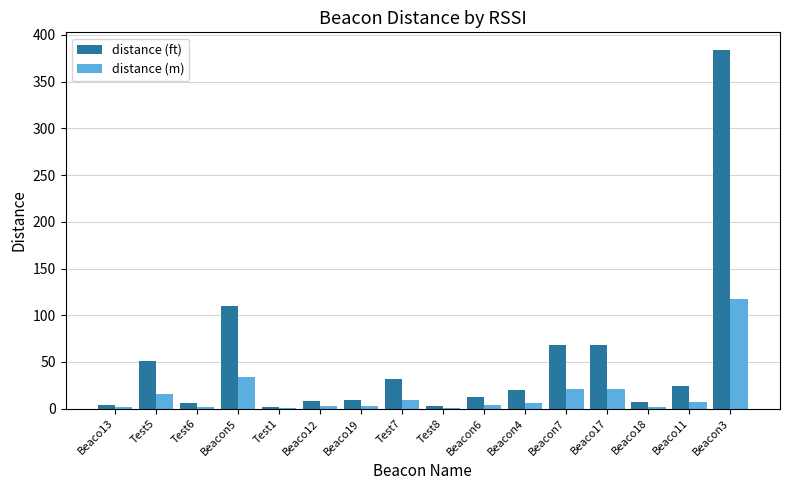

Which category has the highest value in the distance (m) series?

Beacon3